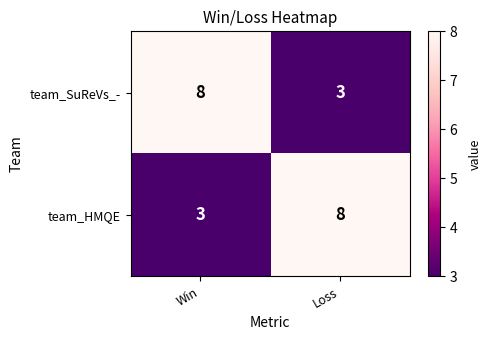

What is the total value across all series at Loss?

11